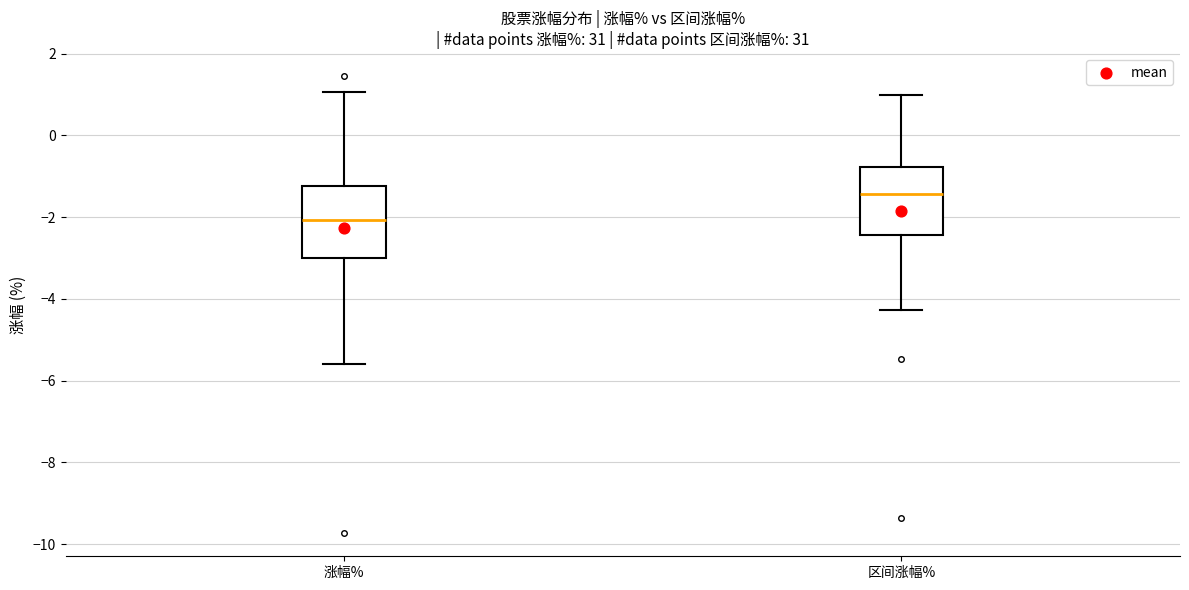

Reading left to right, transcribe this box plot: for each box, give where its median line is, the range the box spans, and where its two whiskers end, as read against the y-axis. The values are not printed on the chart, so give them approximately, as read against the axis.

涨幅%: median -2.0, box -3.0 to -1.2, whiskers -5.6 to 1.0
区间涨幅%: median -1.4, box -2.4 to -0.8, whiskers -4.2 to 1.0